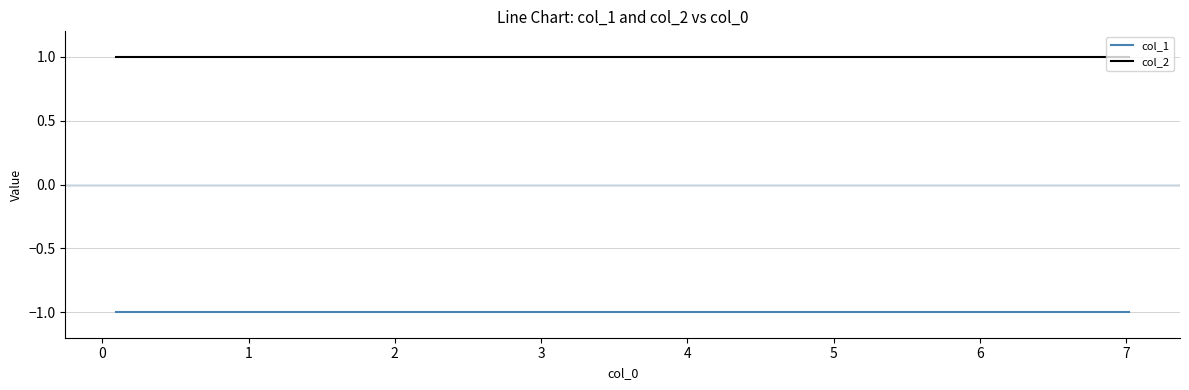

True or false: col_1 and col_2 intersect in this chart.

False